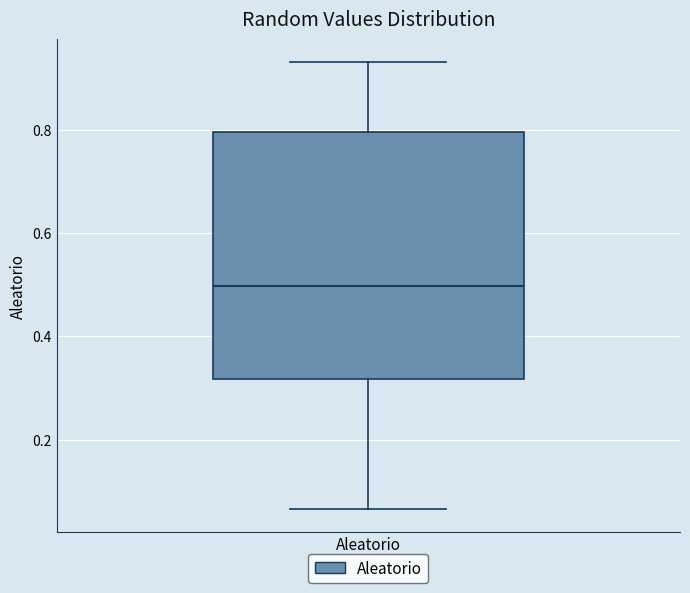

Transcribe this box plot: give where the median line is, the range the box spans, and where the two whiskers end, as read against the y-axis. The values are not printed on the chart, so give them approximately, as read against the axis.

median 0.50, box 0.32 to 0.80, whiskers 0.06 to 0.94